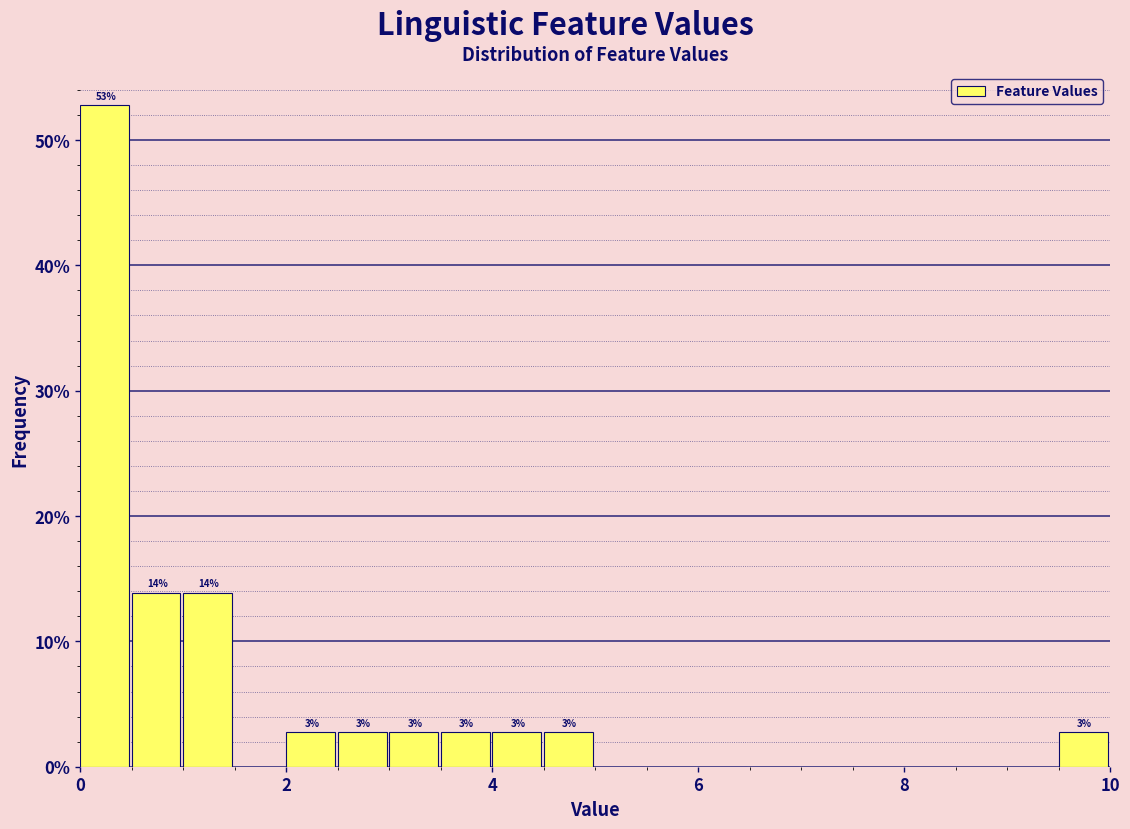

Around what value on the x-axis is the tallest bar? Give the approximate position of its centre, as read against the axis.

0.2